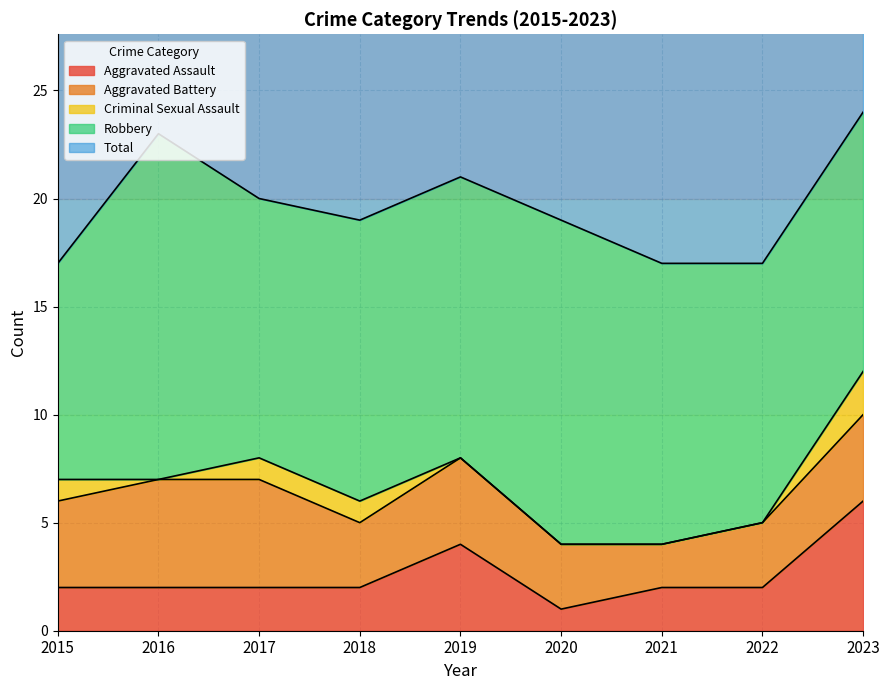

How many data points in Aggravated Assault are less than 2?

1